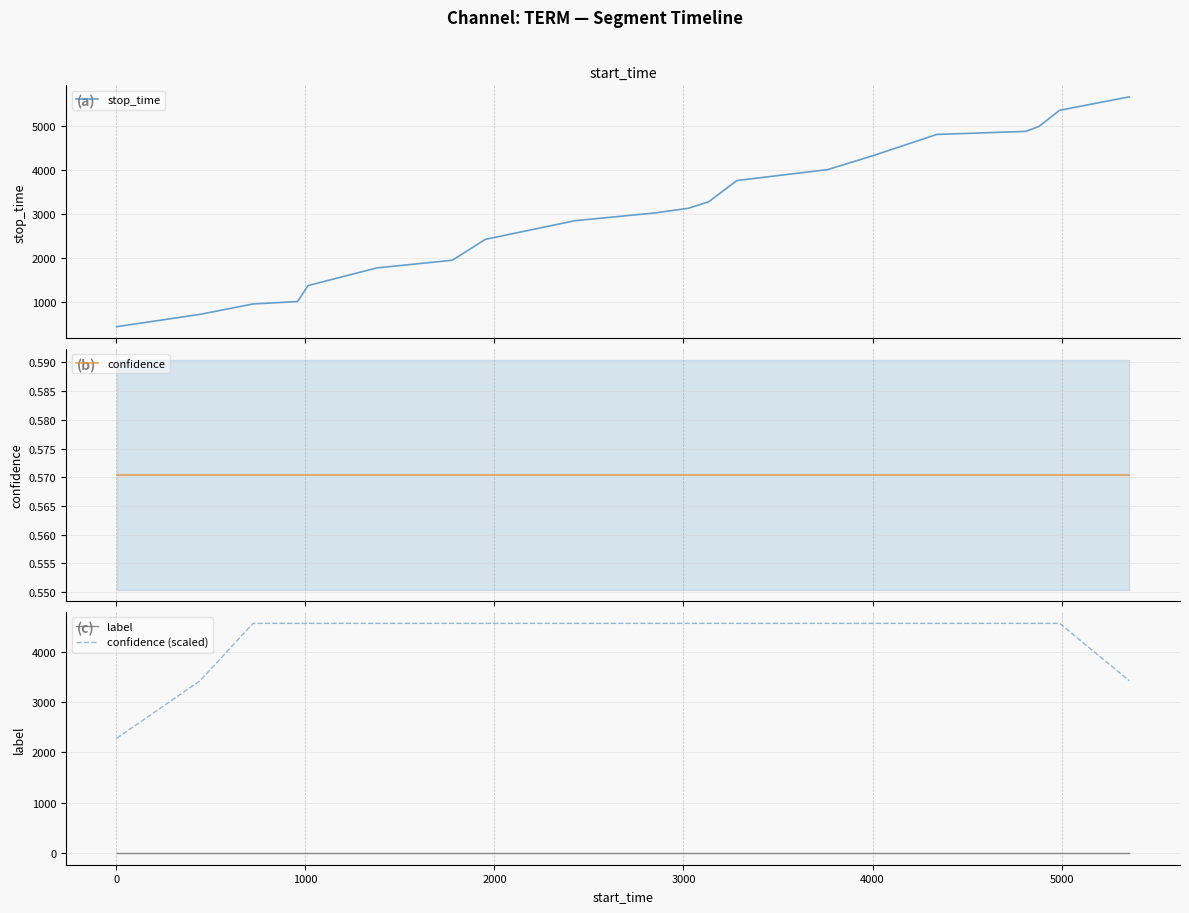

What is the highest value of the stop_time series?

5664